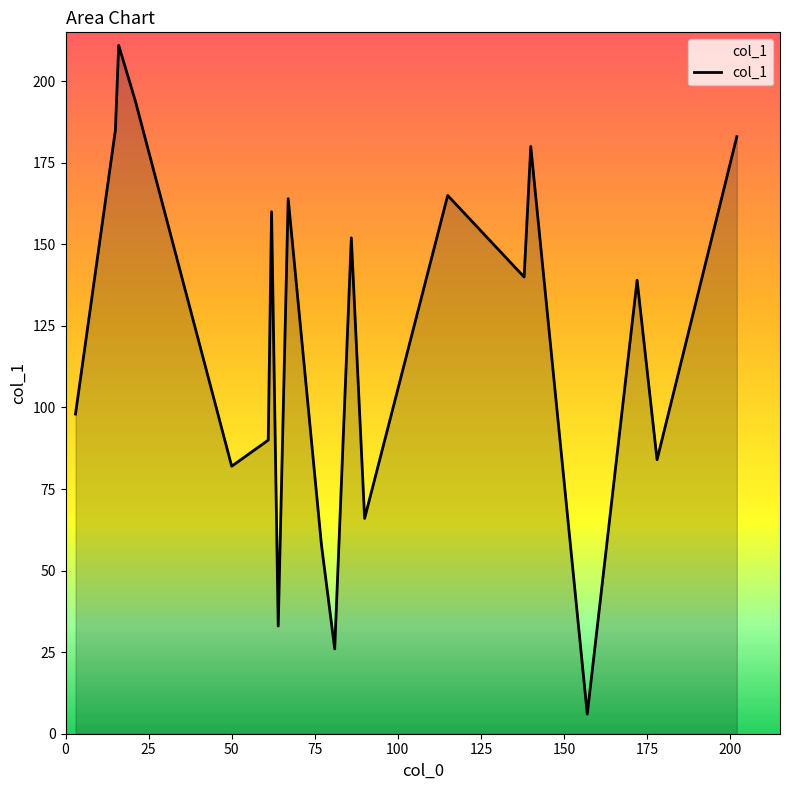

What is the difference between the maximum and minimum values?

205